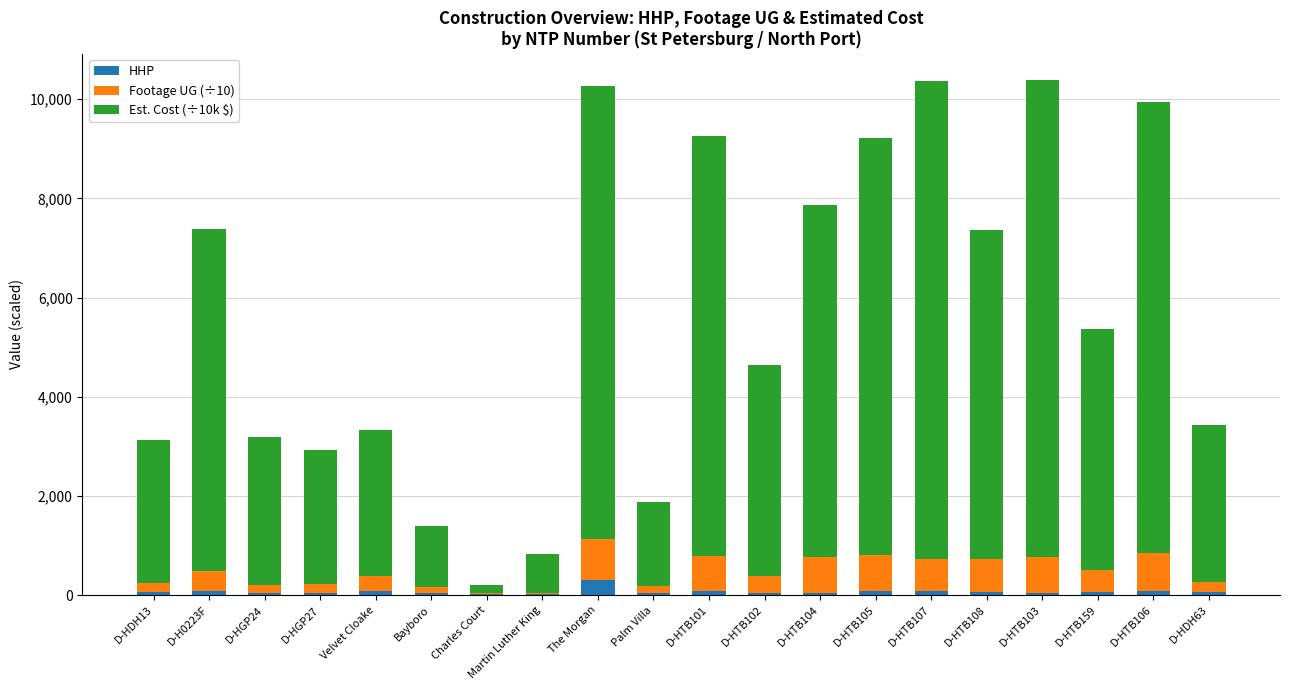

What is the maximum value for HHP?

305.0